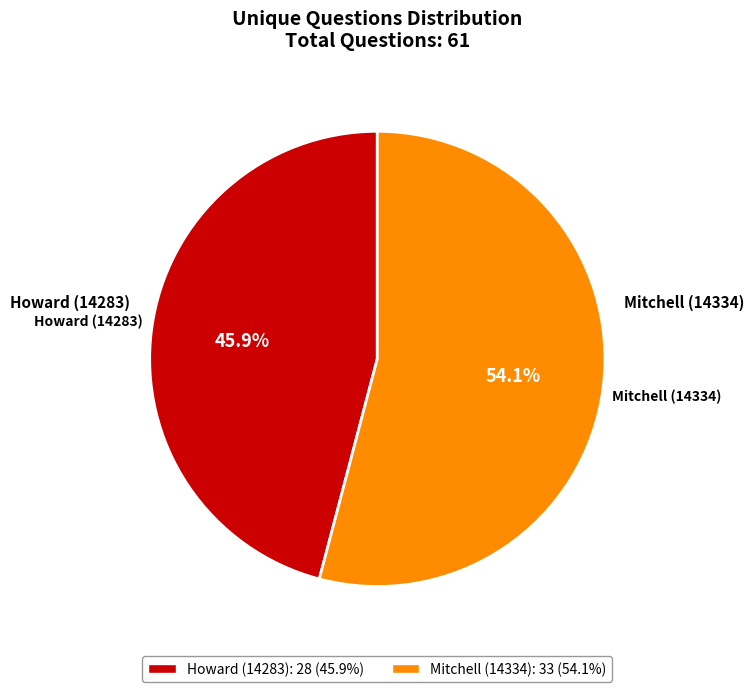

What percentage is the Howard (14283) slice, to the nearest percent?

46%